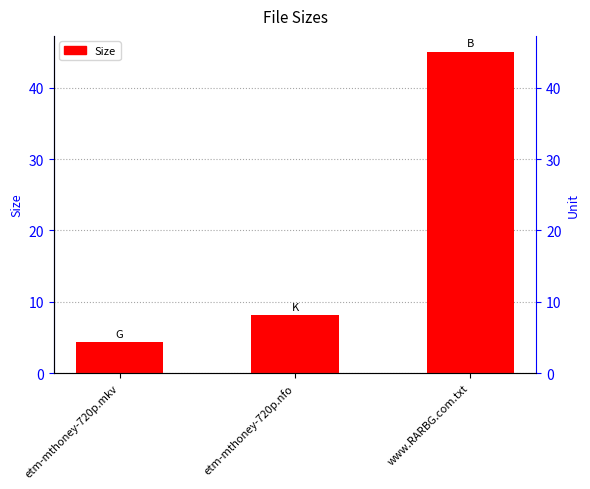

What is the change in value from etm-mthoney-720p.nfo to www.RARBG.com.txt?

+36.9